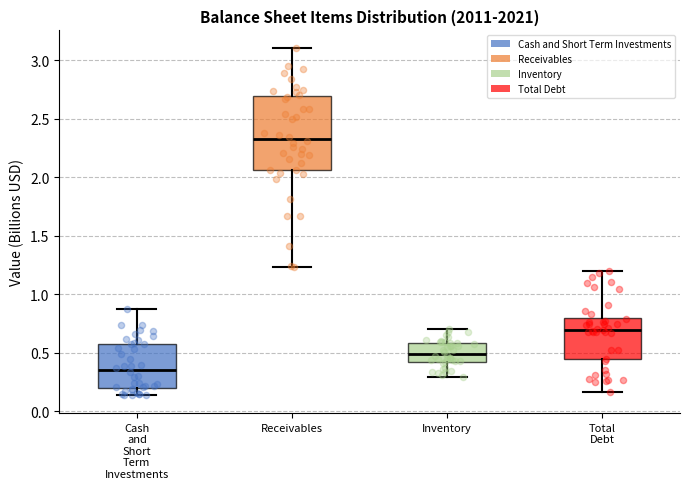

Which box's median line is the lowest?

Cash and Short Term Investments